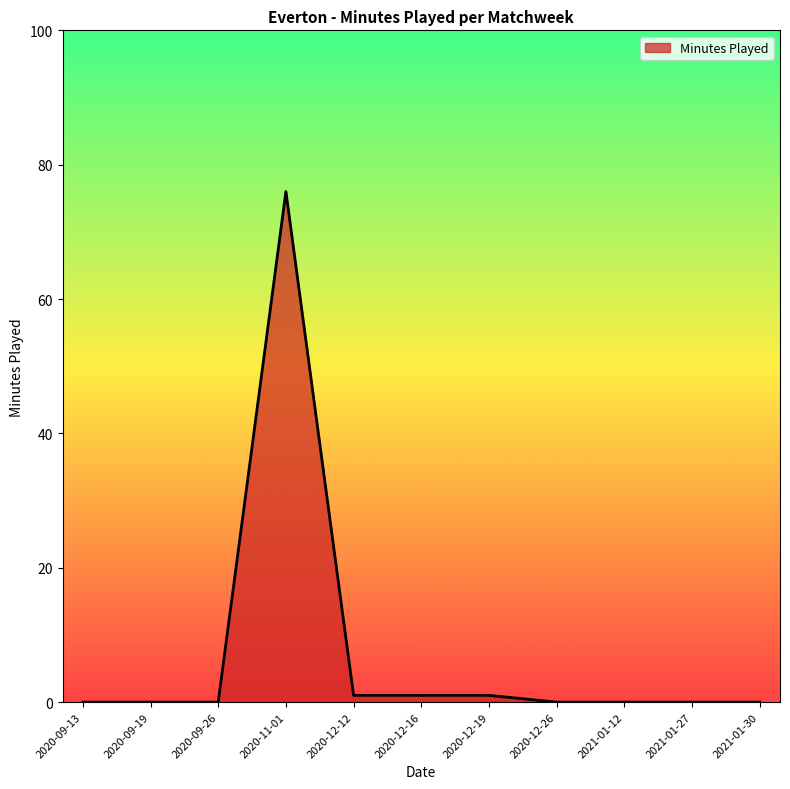

The chart shows a value of 0 at 2021-01-30. True or false?

True